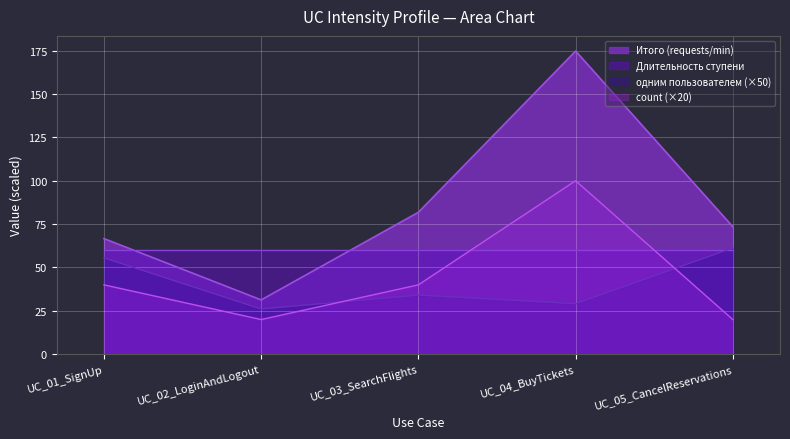

What is the average value of the одним пользователем в минуту series?

41.2